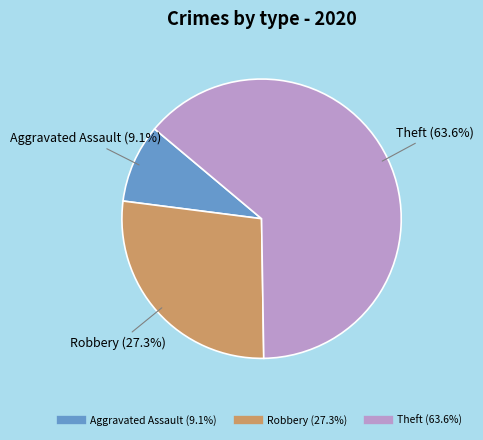

How many slices are in this pie chart?

3